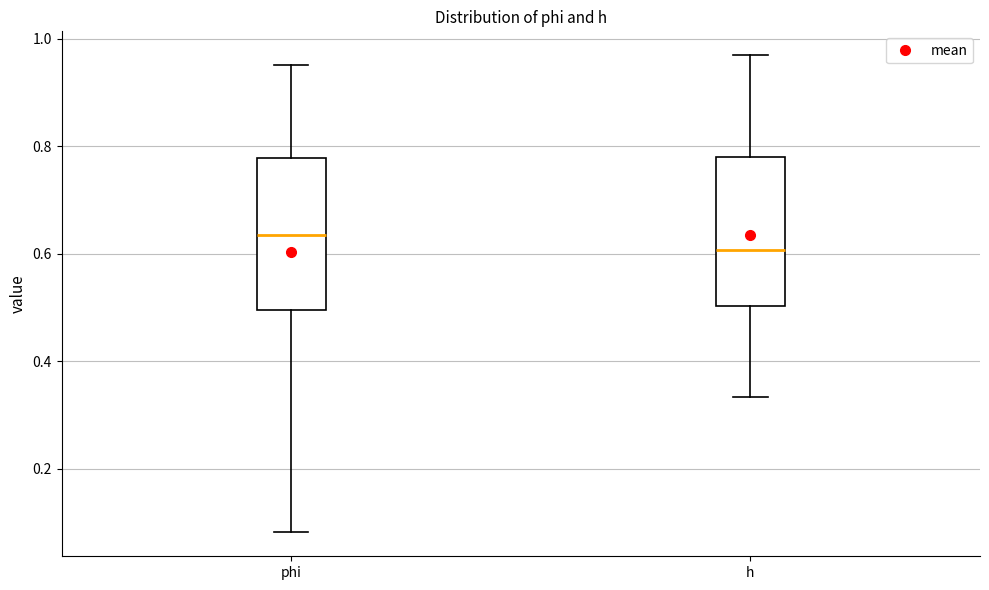

Where is the lower edge of the box for h on the y-axis? The values are not printed on the chart, so give them approximately, as read against the axis.

0.50